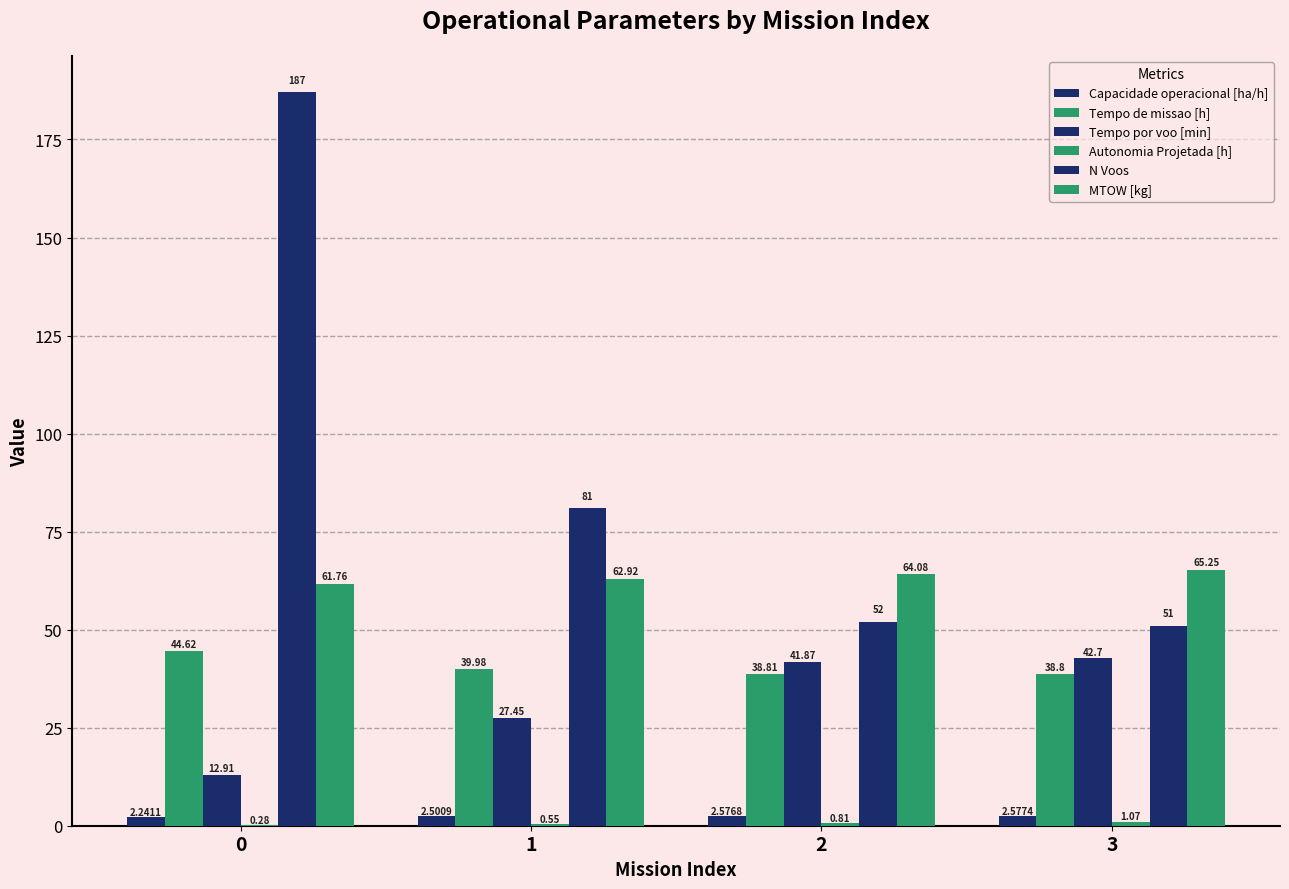

How many data points does each series have?

4